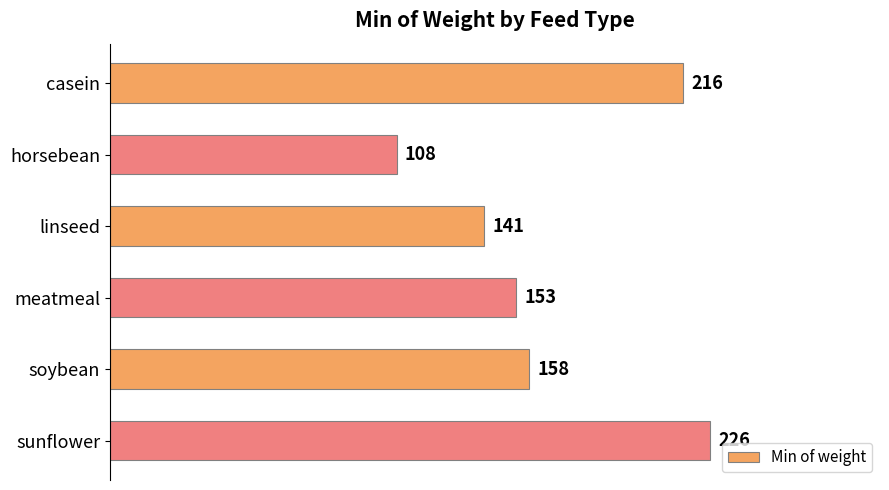

How many data points are less than 158?

3